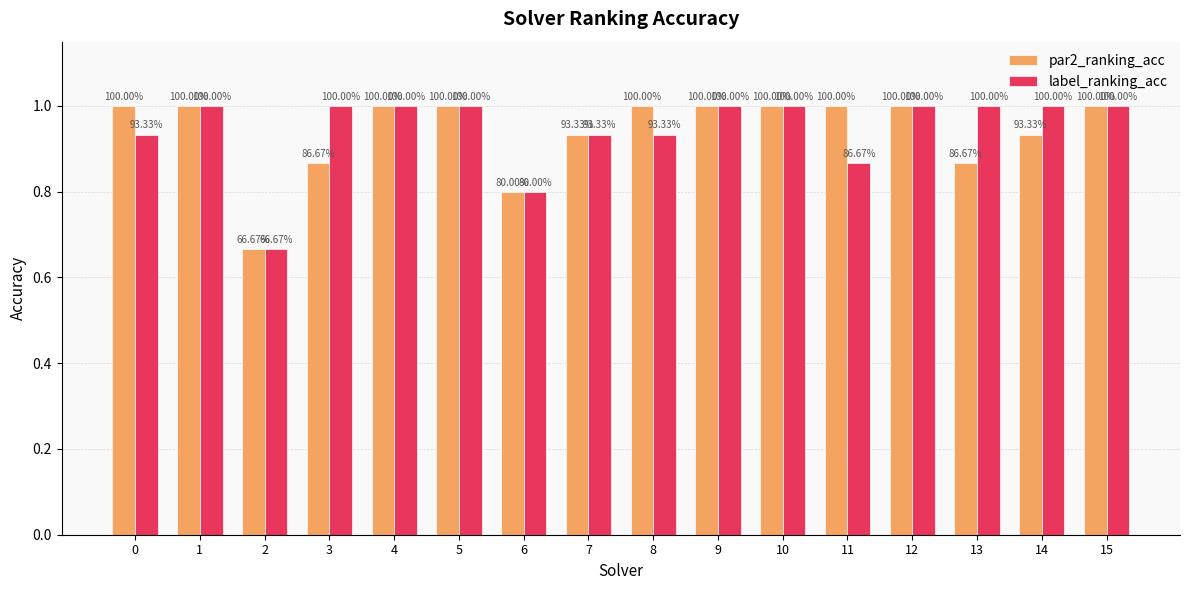

Are the bars grouped side by side (vs. stacked)?

Yes